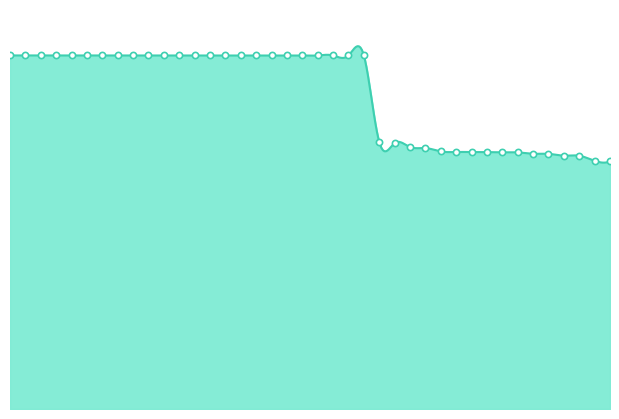

Between 19 and 11, which is larger?

19